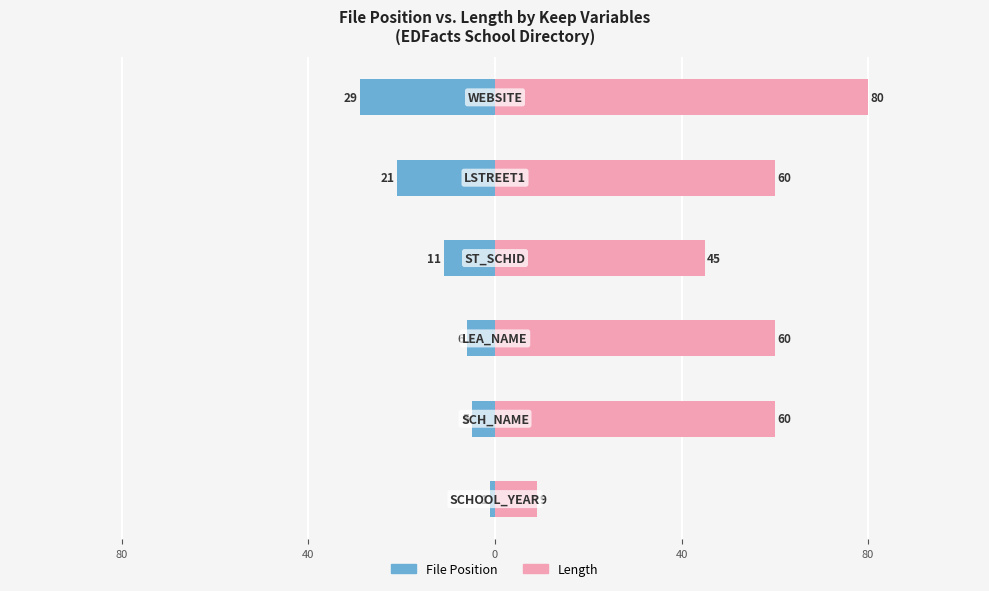

What is the difference between the maximum and minimum values in the File Position series?

28